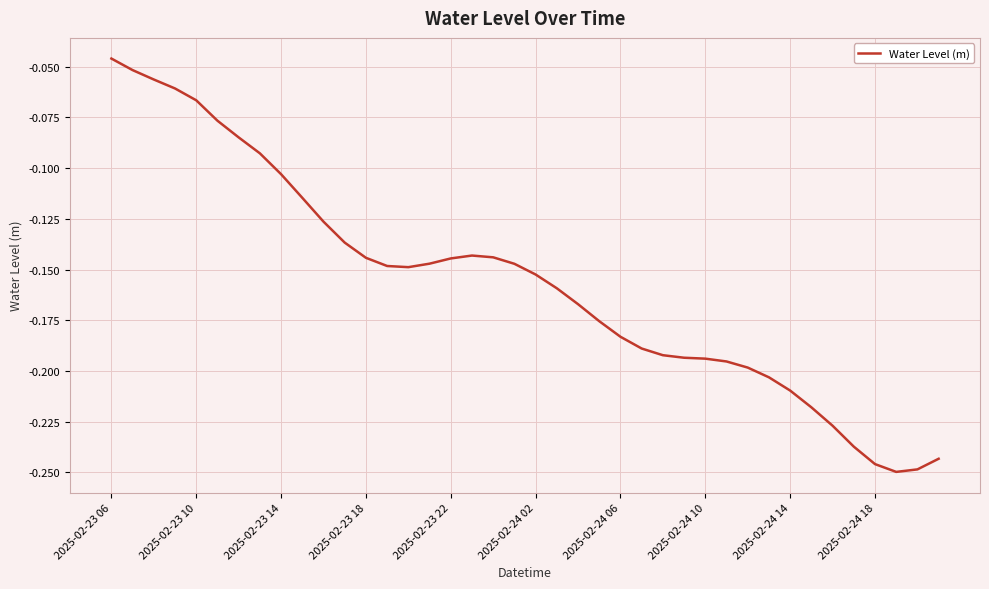

True or false: there are more than 1 points higher than both neighbors.

False